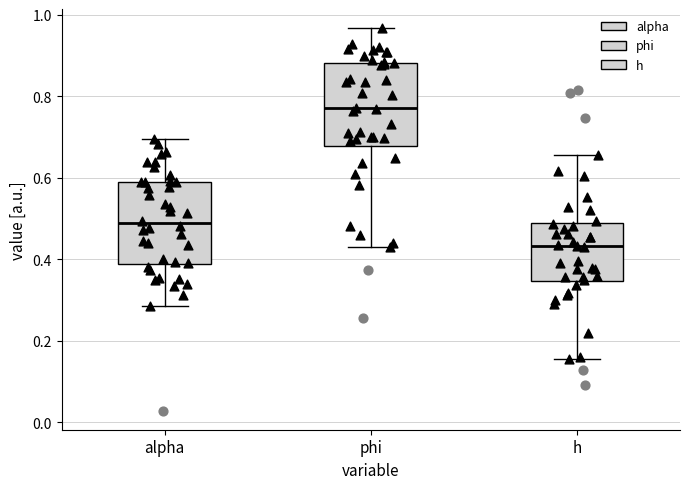

Where does the upper whisker of the box for h end on the y-axis? The values are not printed on the chart, so give them approximately, as read against the axis.

0.66